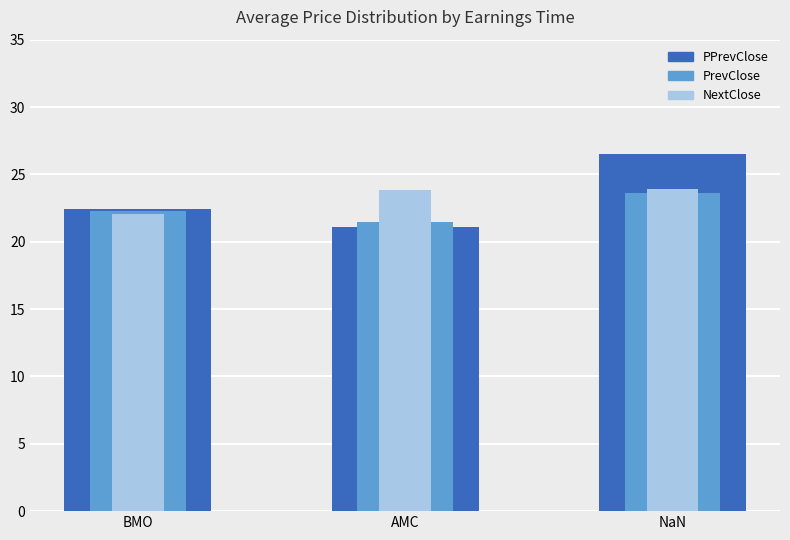

What is the difference between the second highest and minimum values in the PrevClose series?

0.8